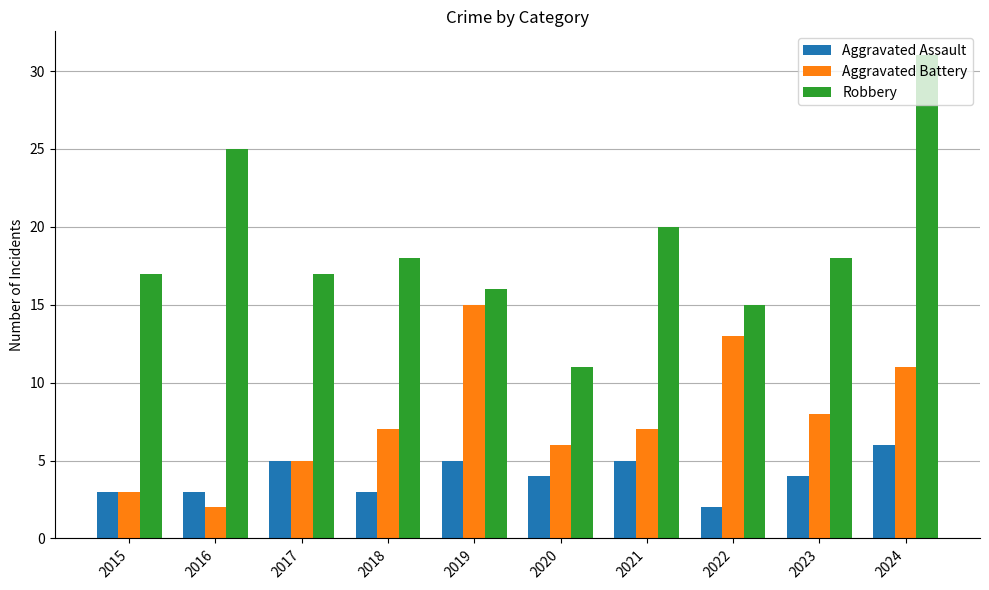

What is the lowest value of the Aggravated Assault series?

2